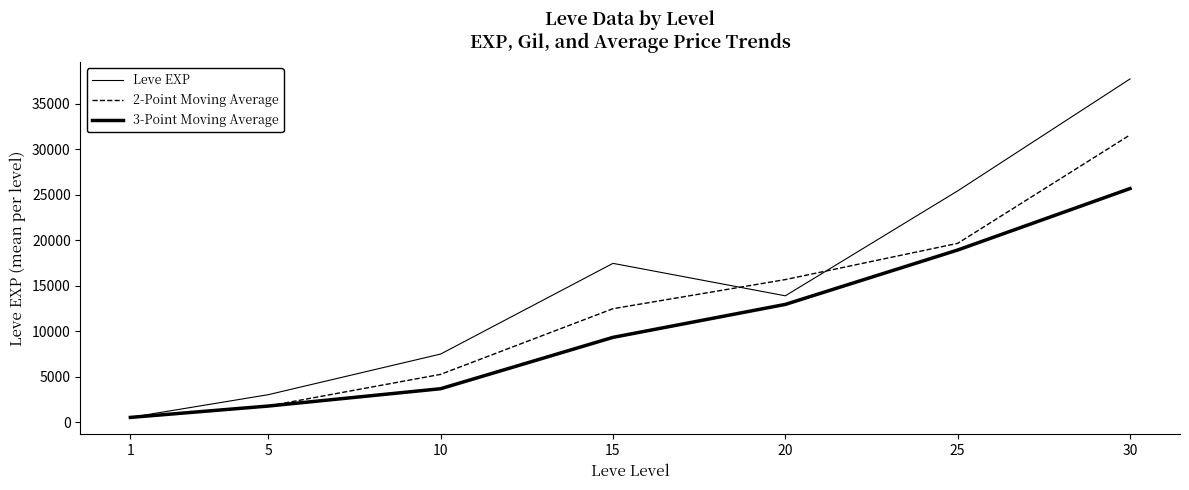

What is the maximum value for 3-Point Moving Average?

25667.2